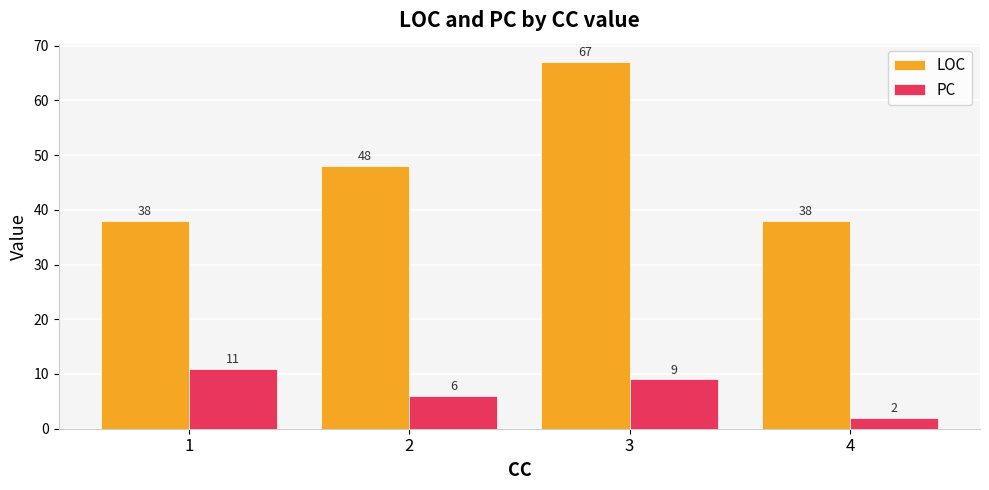

List the series in order of their peak value, highest first.

LOC, PC